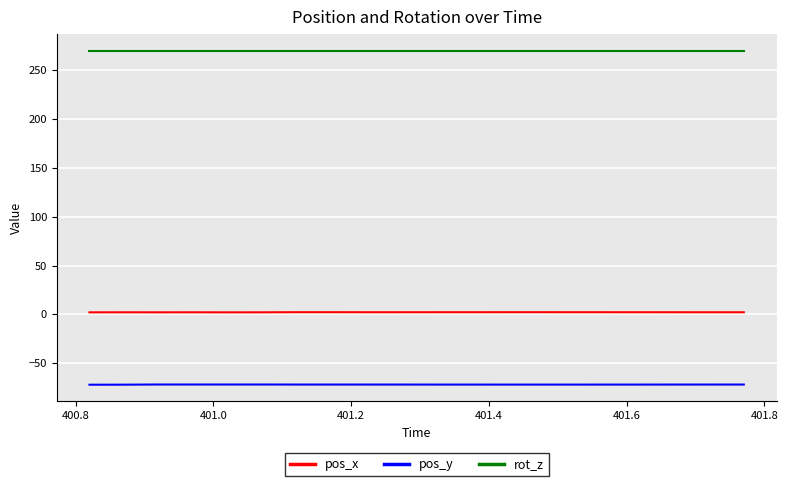

Rank the series by their maximum value, from highest to lowest.

rot_z, pos_x, pos_y